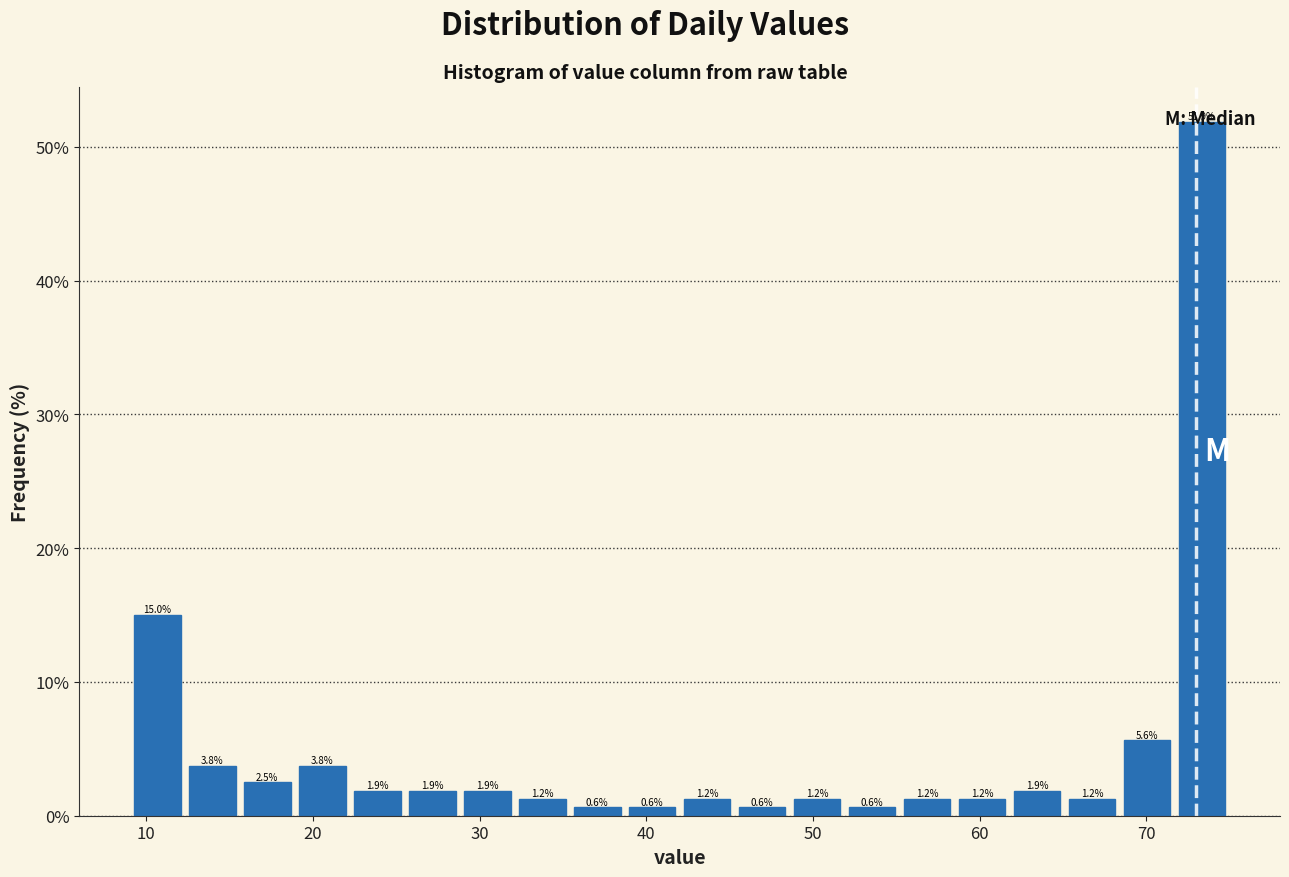

Around what value on the x-axis is the tallest bar? Give the approximate position of its centre, as read against the axis.

73